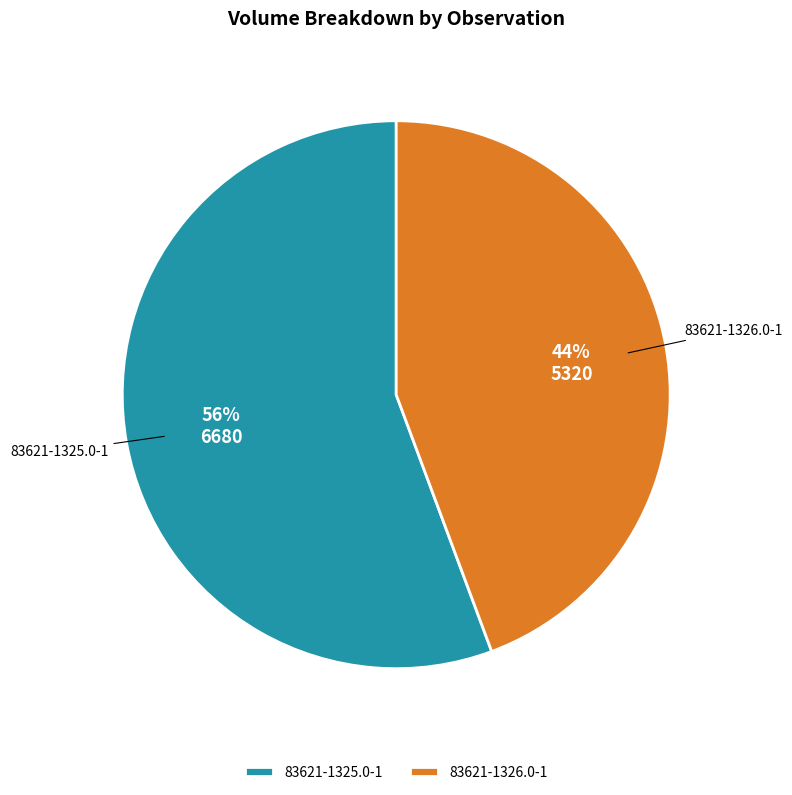

Rank the categories by value from highest to lowest.

83621-1325.0-1, 83621-1326.0-1